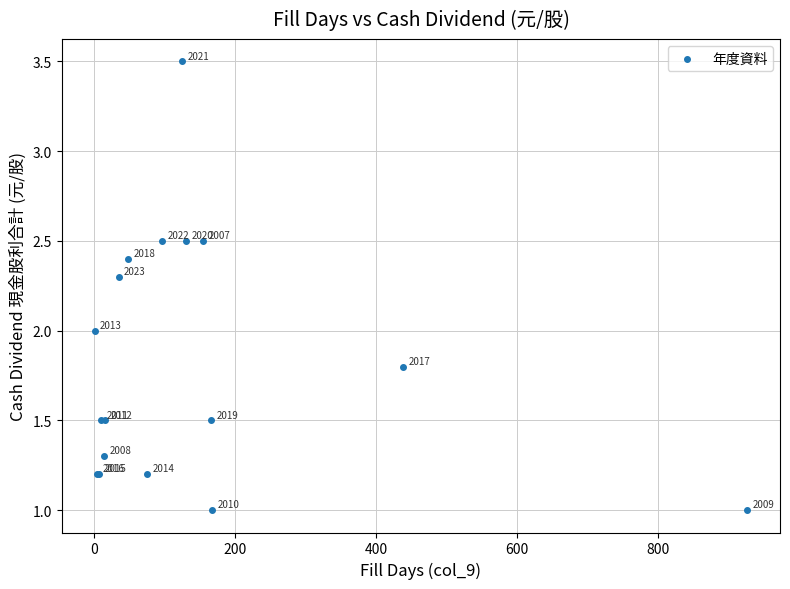

What Y value in the scatter plot is closest to 2?

2.0